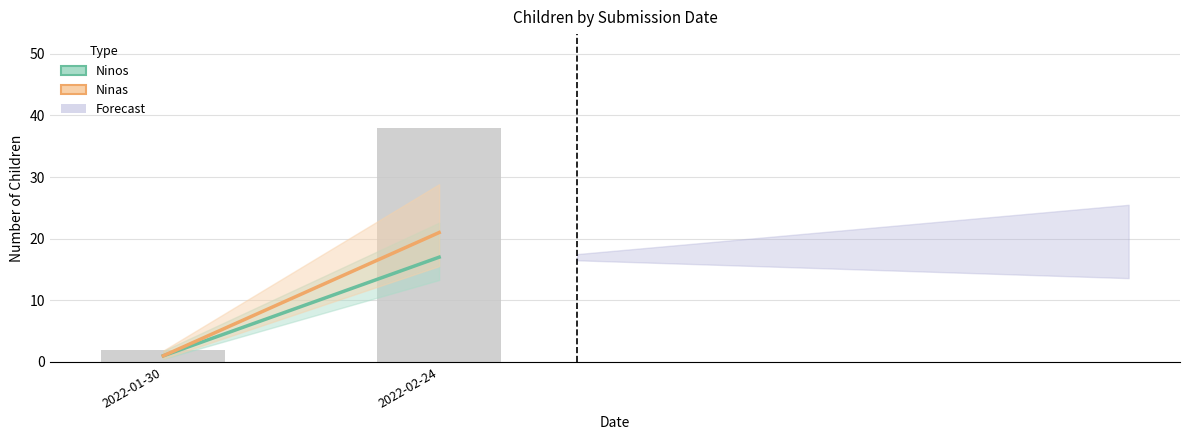

True or false: the data shows 38 at 2022-02-24.

True